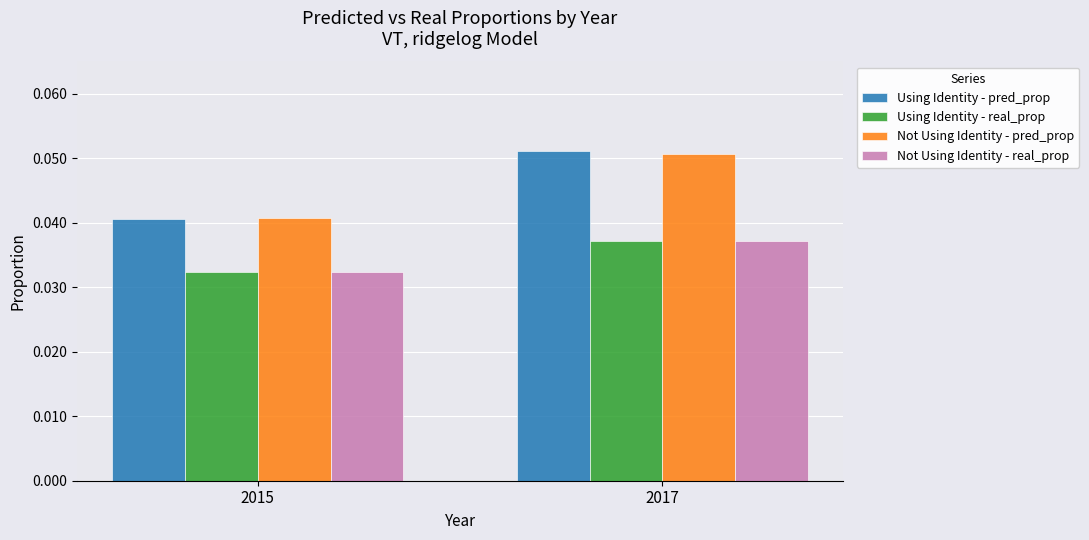

At how many categories does at least one series exceed 0?

2